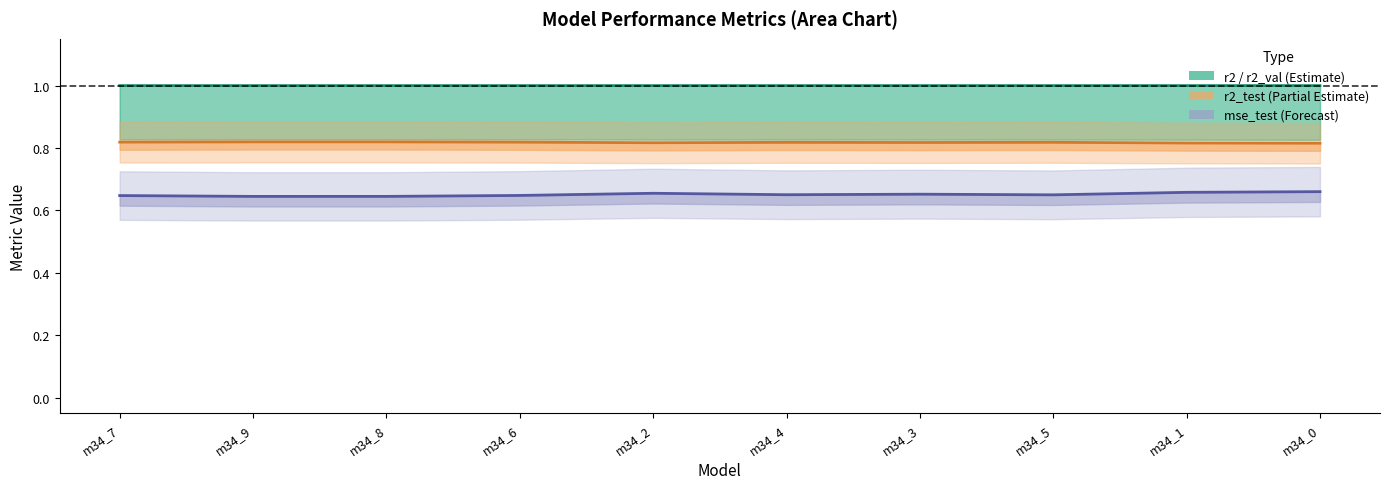

At which label is r2 closest to 0?

m34_9